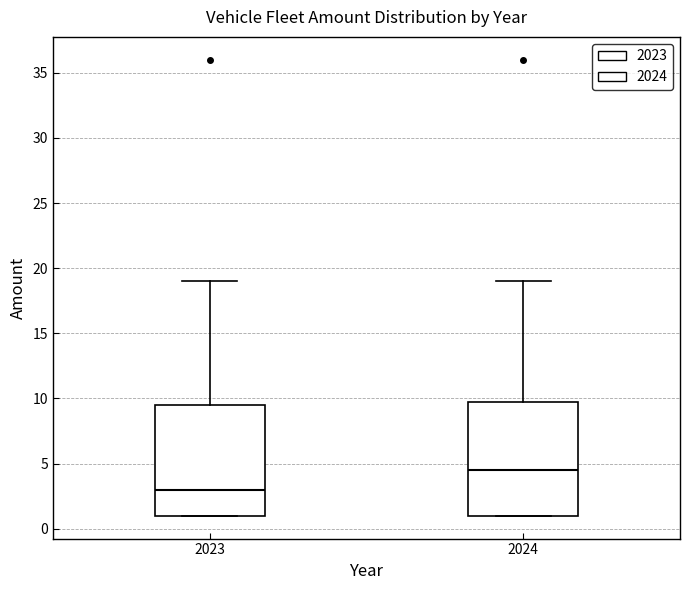

Reading left to right, transcribe this box plot: for each box, give where its median line is, the range the box spans, and where its two whiskers end, as read against the y-axis. The values are not printed on the chart, so give them approximately, as read against the axis.

2023: median 3.0, box 1.0 to 9.5, whiskers 1.0 to 19.0
2024: median 4.5, box 1.0 to 10.0, whiskers 1.0 to 19.0